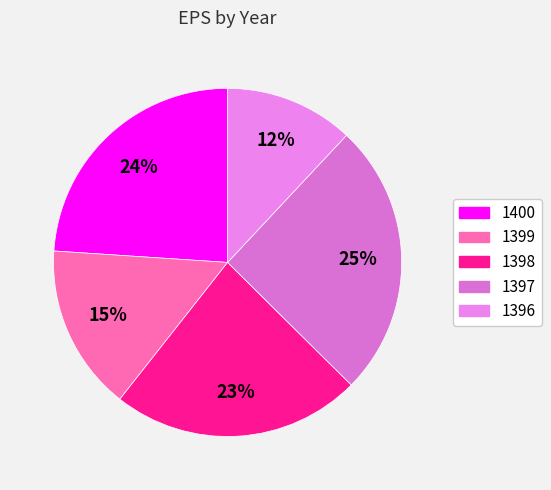

Combined, what portion of the pie is 1397 and 1396?

37.4%